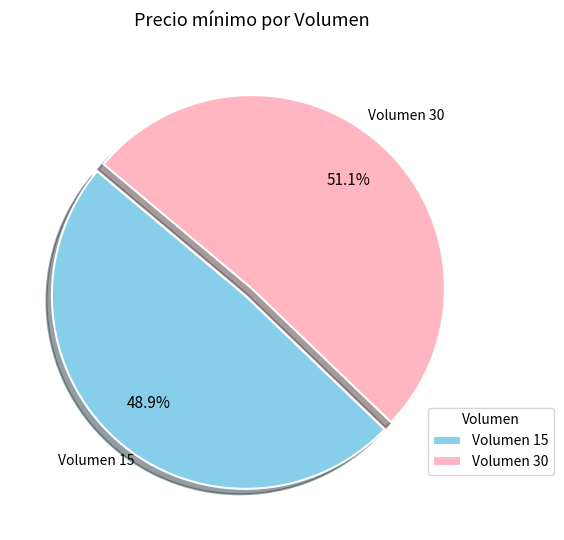

Which slice is the largest?

Volumen 30